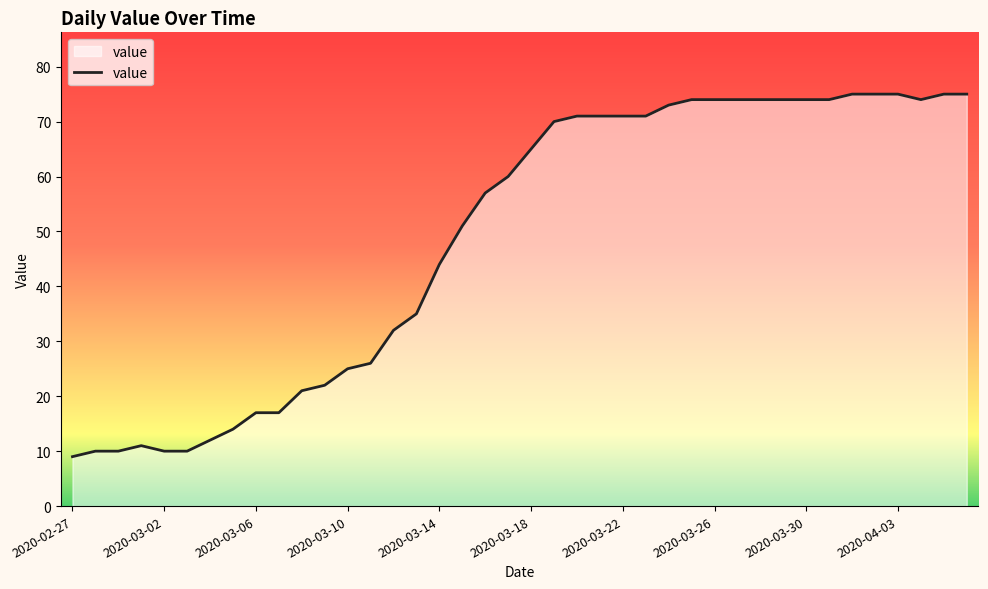

What is the difference between the maximum and minimum values?

66